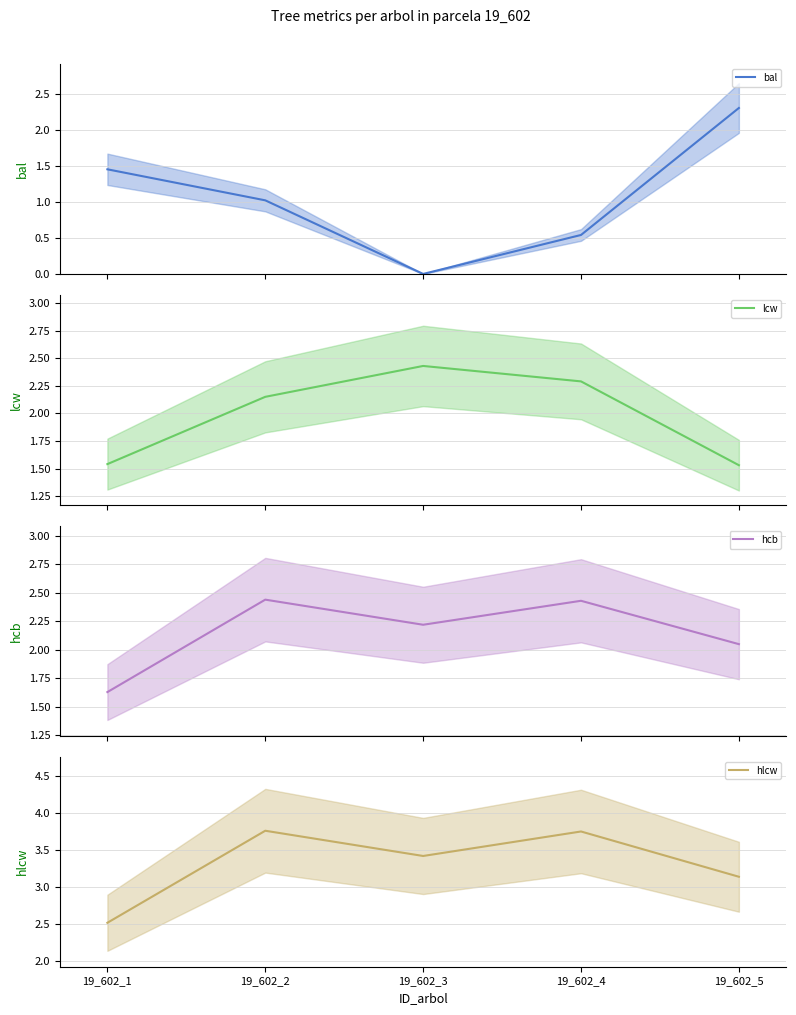

True or false: hlcw and hcb intersect in this chart.

False